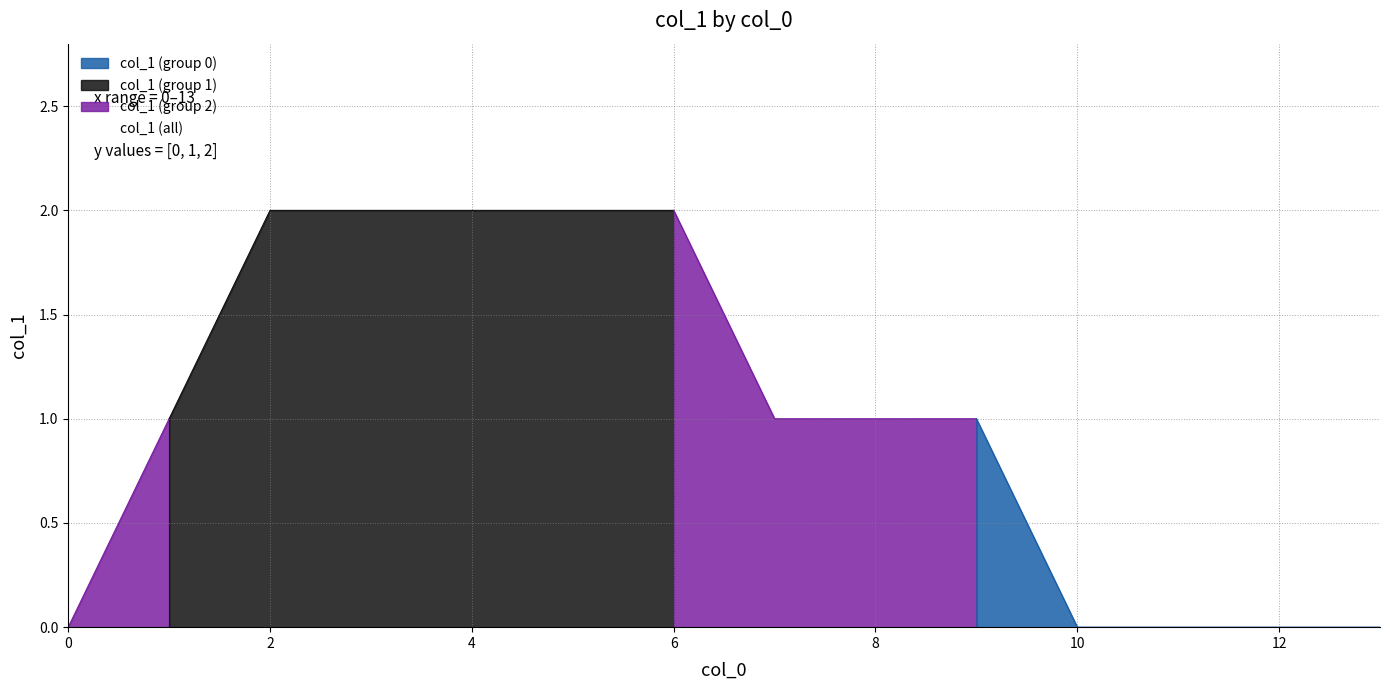

List the labels in order of value, smallest first.

0, 10, 11, 12, 13, 1, 7, 8, 9, 2, 3, 4, 5, 6